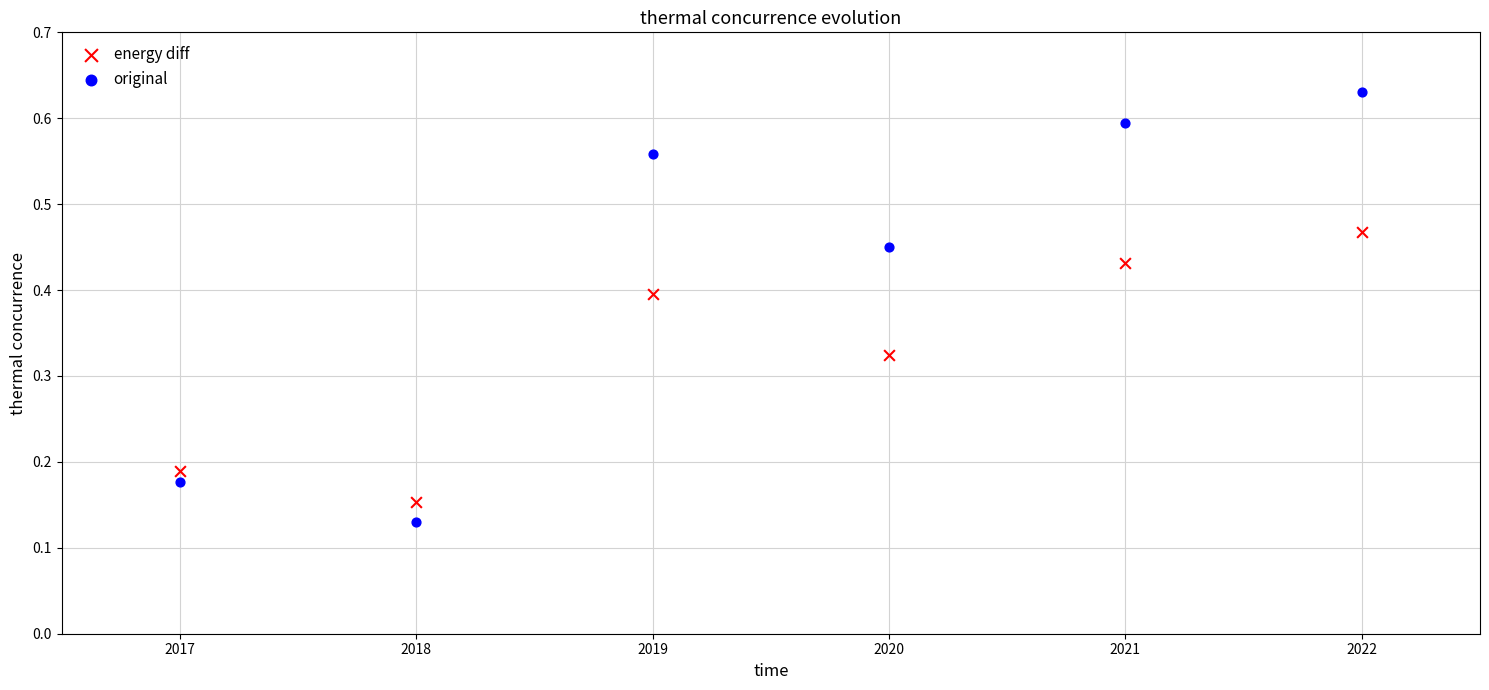

Which series has the largest Y range (max minus min)?

original